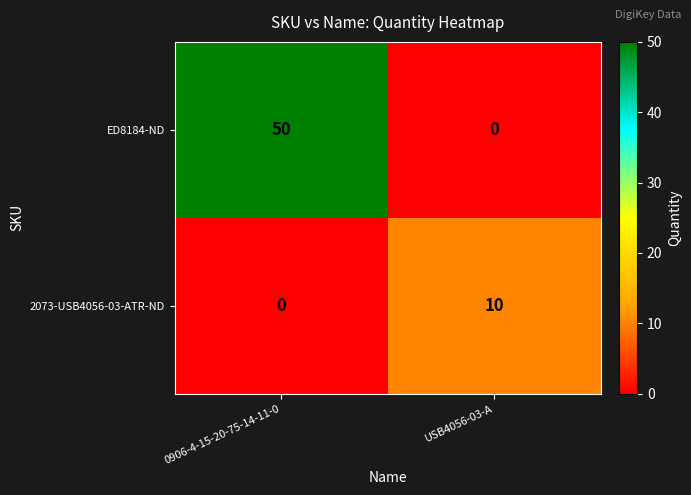

Reading left to right, list all the values displayed in this chart.

ED8184-ND: 0906-4-15-20-75-14-11-0=50	USB4056-03-A=0
2073-USB4056-03-ATR-ND: 0906-4-15-20-75-14-11-0=0	USB4056-03-A=10